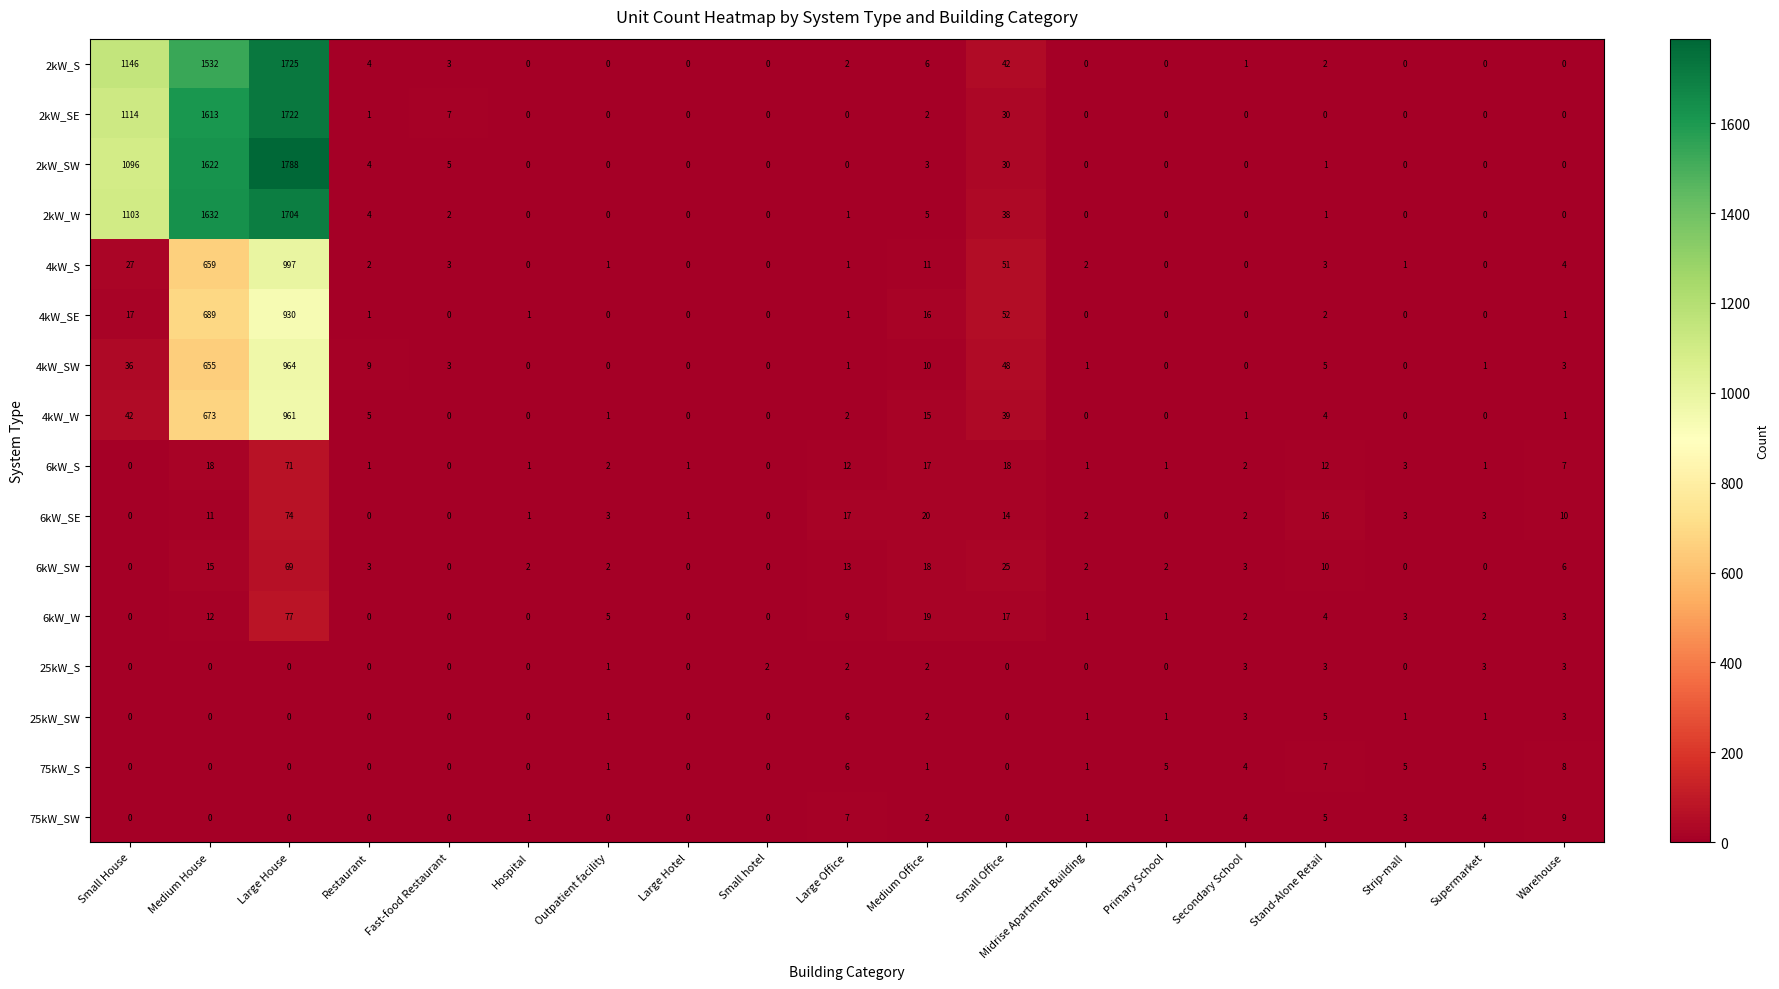

How many data points does each series have?

19